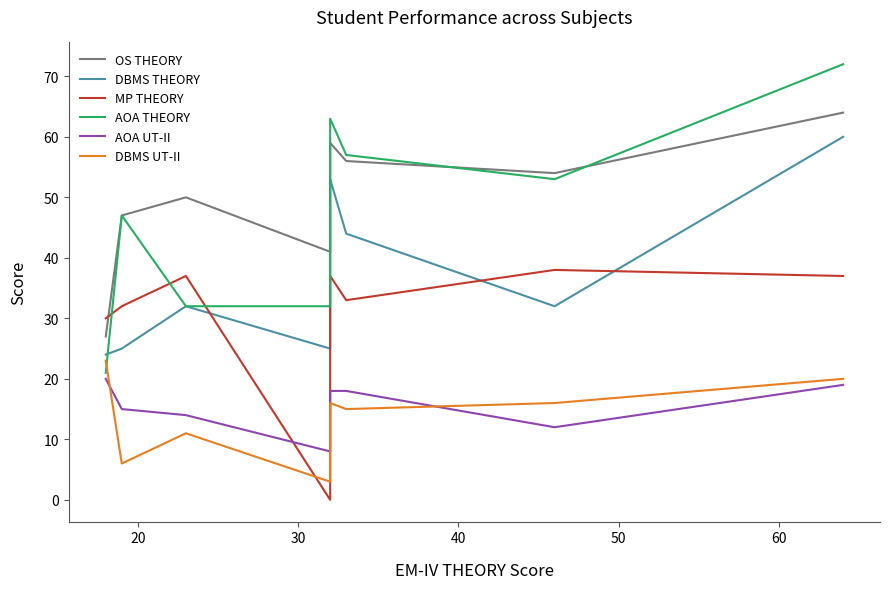

At 20, list the series in order from largest to smallest.

OS THEORY, AOA THEORY, MP THEORY, DBMS THEORY, AOA UT-II, DBMS UT-II